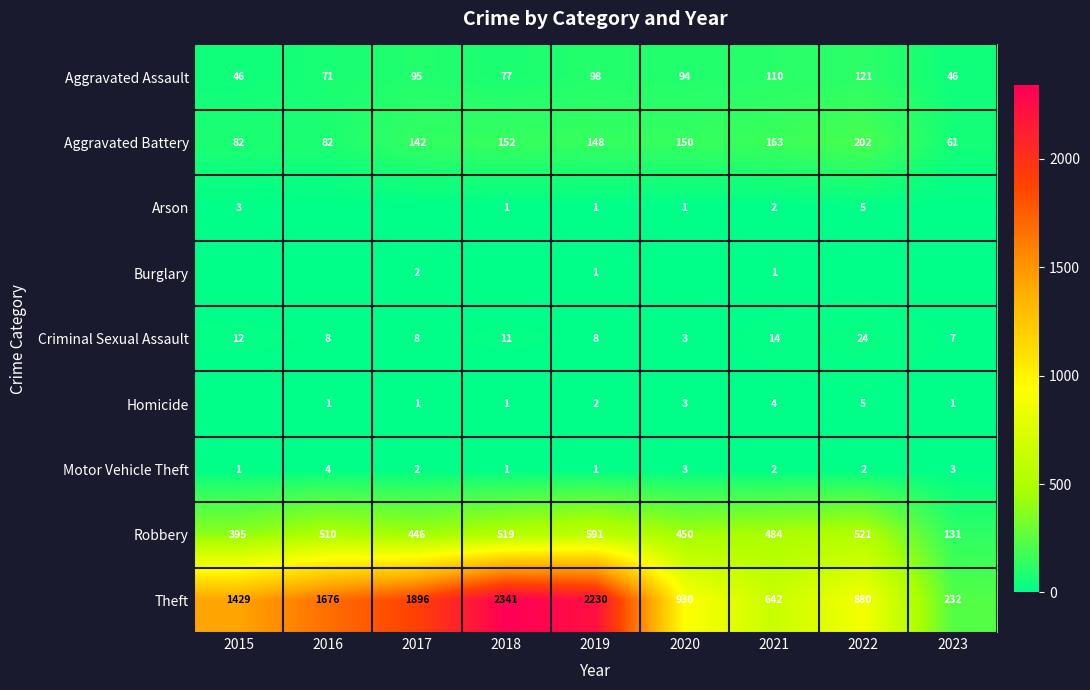

What is the sum of the Homicide values at 2022 and 2018?

6